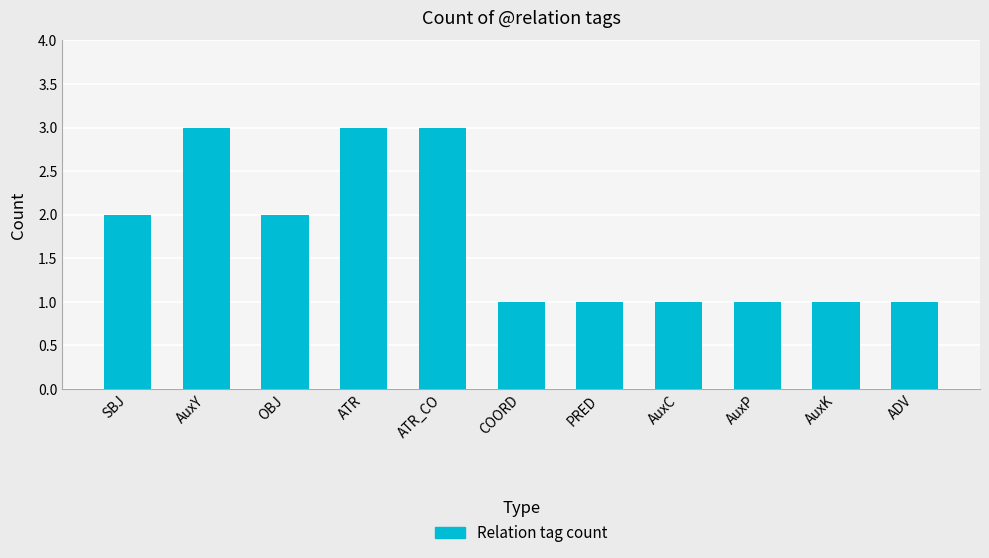

What is the sum of the values at SBJ and ADV?

3